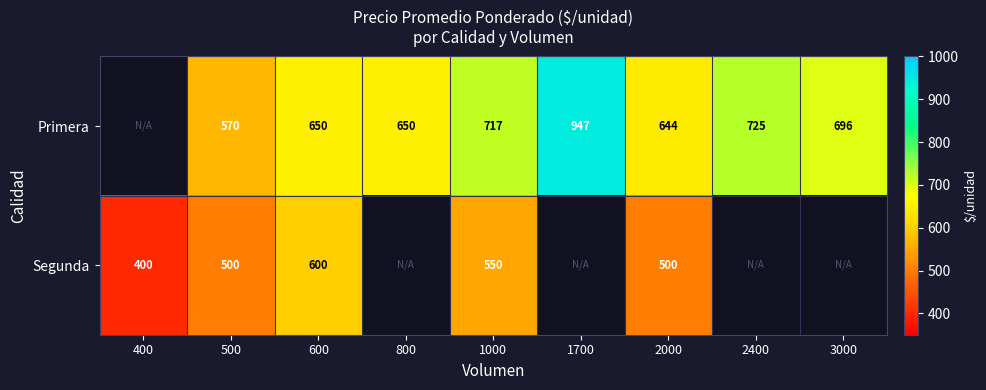

Is it true that Primera equals 725 at 2400?

True